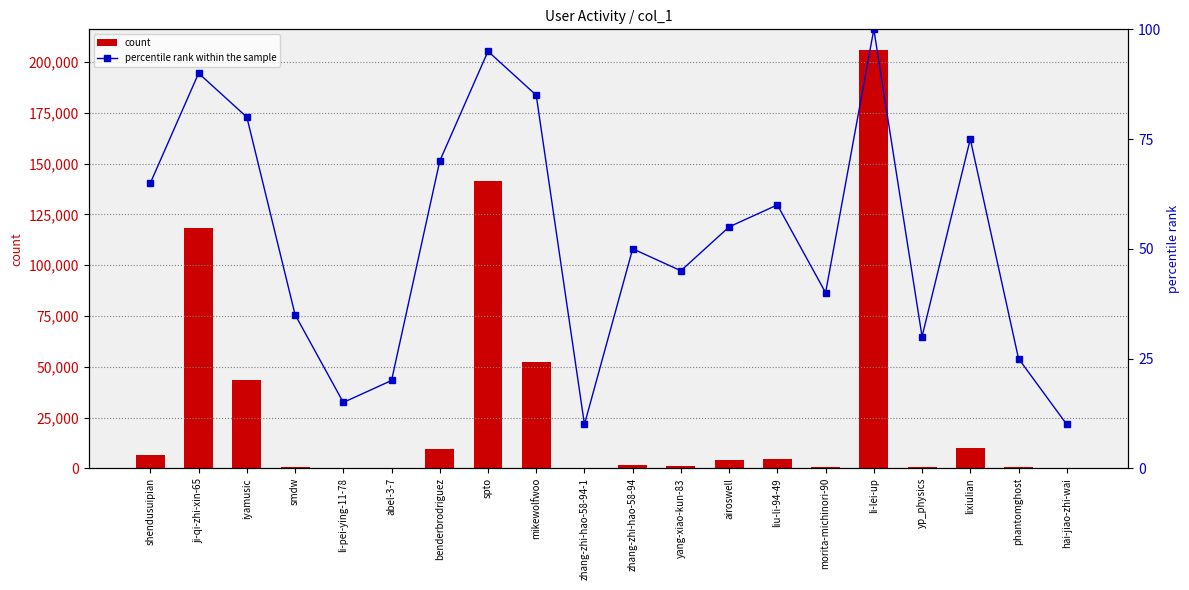

Reading left to right, transcribe all the data shown in this chart.

count: 6301.0	118205.0	43603.0	696.0	16.0	114.0	9449.0	141647.0	52295.0	1.0	1711.0	944.0	4243.0	4518.0	809.0	205882.0	686.0	9881.0	482.0	1.0
percentile rank within the sample: 65.0	90.0	80.0	35.0	15.0	20.0	70.0	95.0	85.0	10.0	50.0	45.0	55.0	60.0	40.0	100.0	30.0	75.0	25.0	10.0